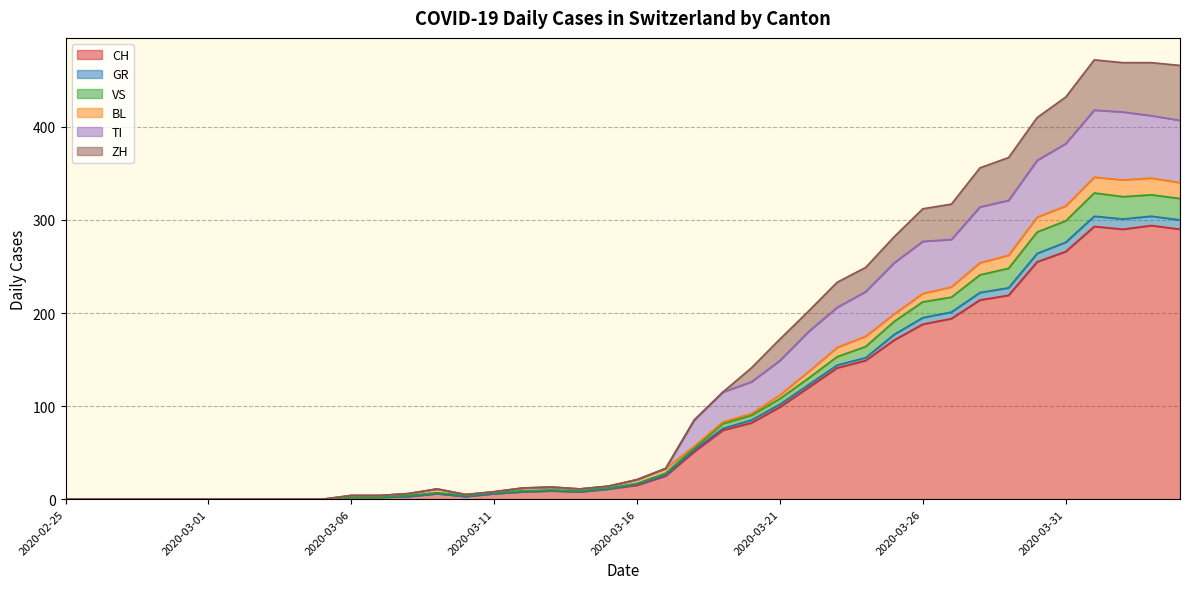

What are all the series names shown in the legend?

CH, GR, VS, BL, TI, ZH